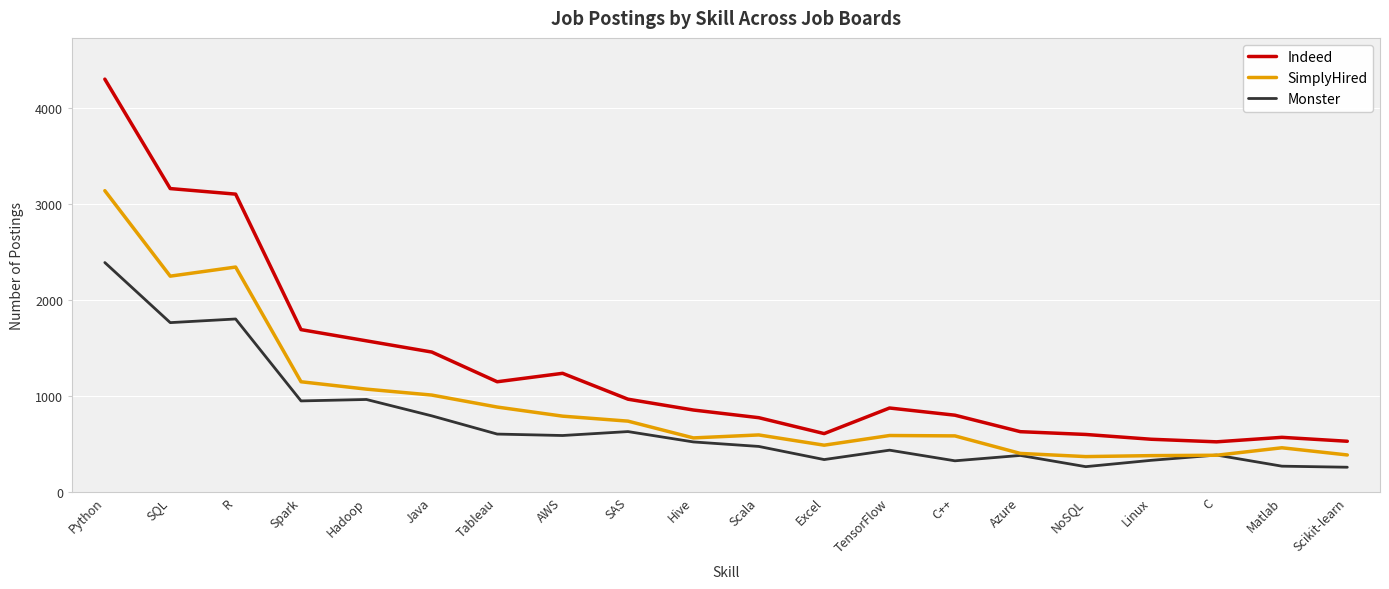

True or false: Indeed has more than 1 interior local peaks.

True